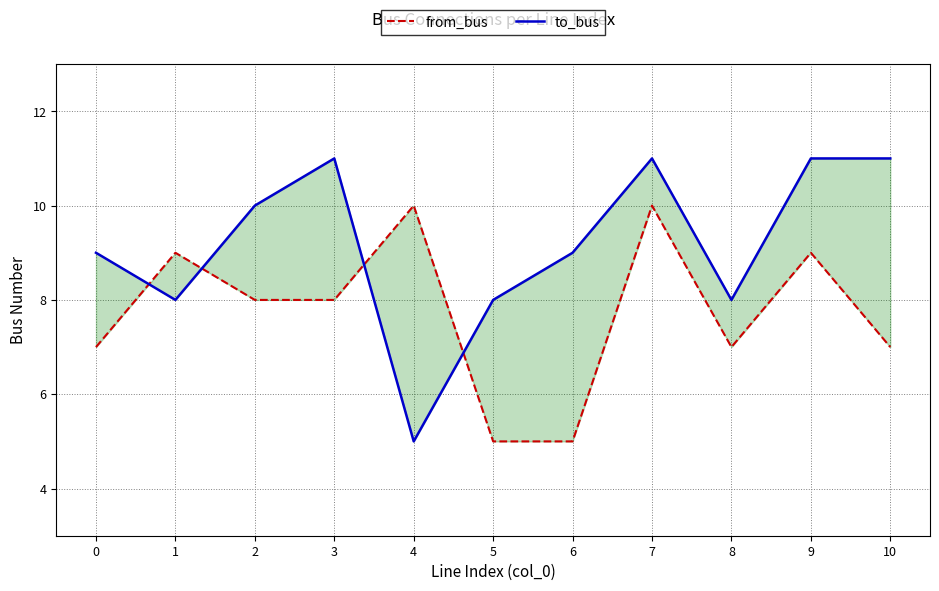

Between which two adjacent categories do from_bus and to_bus first intersect?

0 and 1